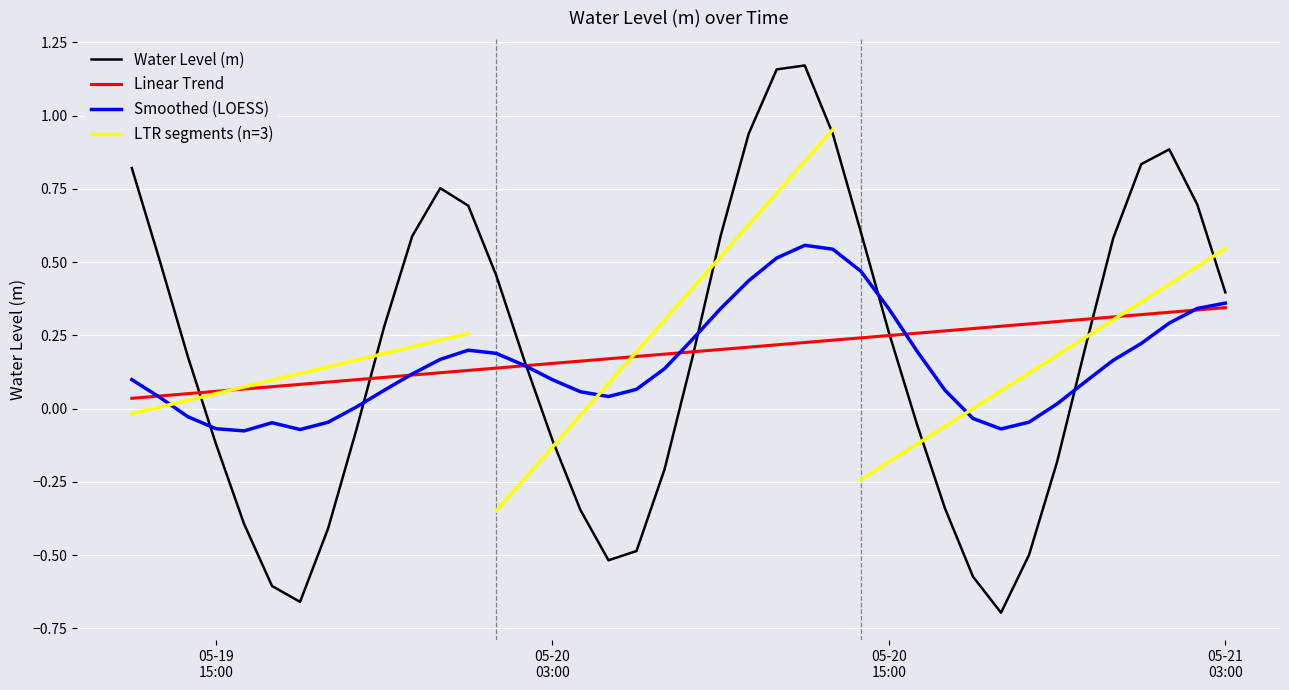

At which category does the chart reach its minimum across all series?

2025-05-20 19:00:00